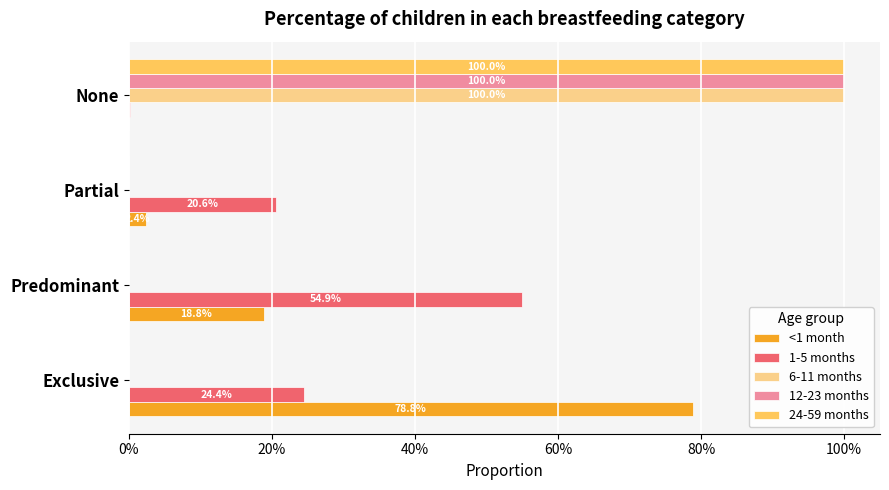

What is the sum of all <1 month values?

1.0